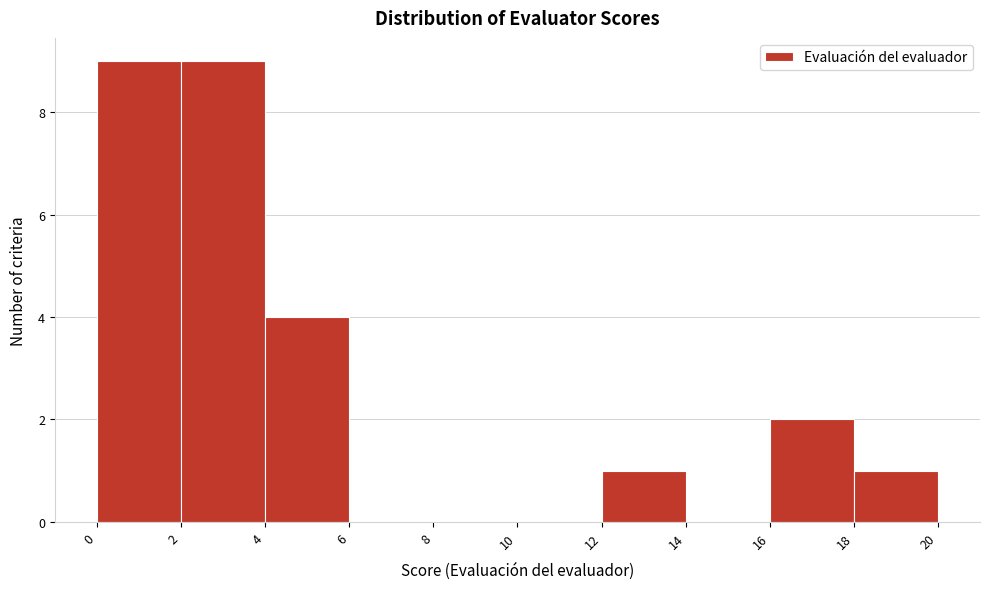

How tall is the bar that spans 18 to 20 on the x-axis? The values are not printed on the chart, so give them approximately, as read against the axis.

1